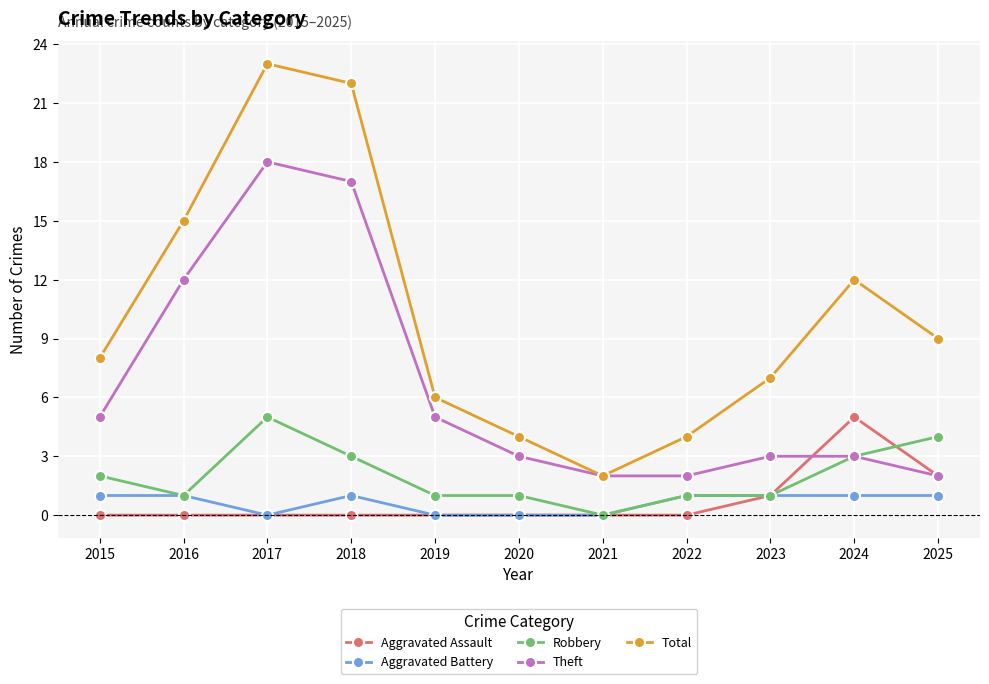

What is the maximum value shown in the chart?

23